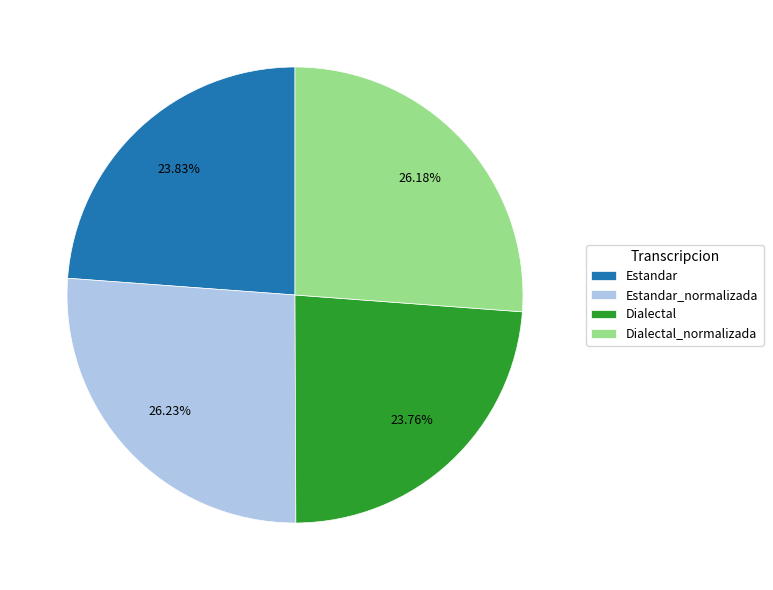

What is the ratio of the value at Dialectal_normalizada to the value at Estandar?

1.1